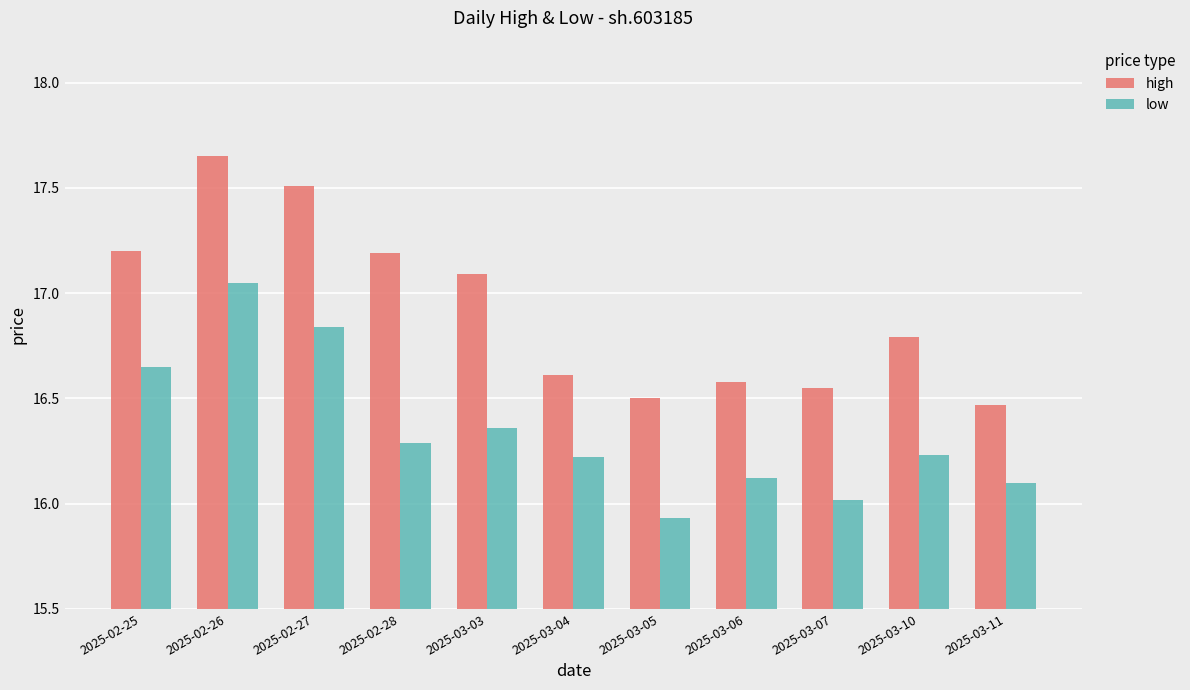

Rank the series by their average value, from highest to lowest.

high, low